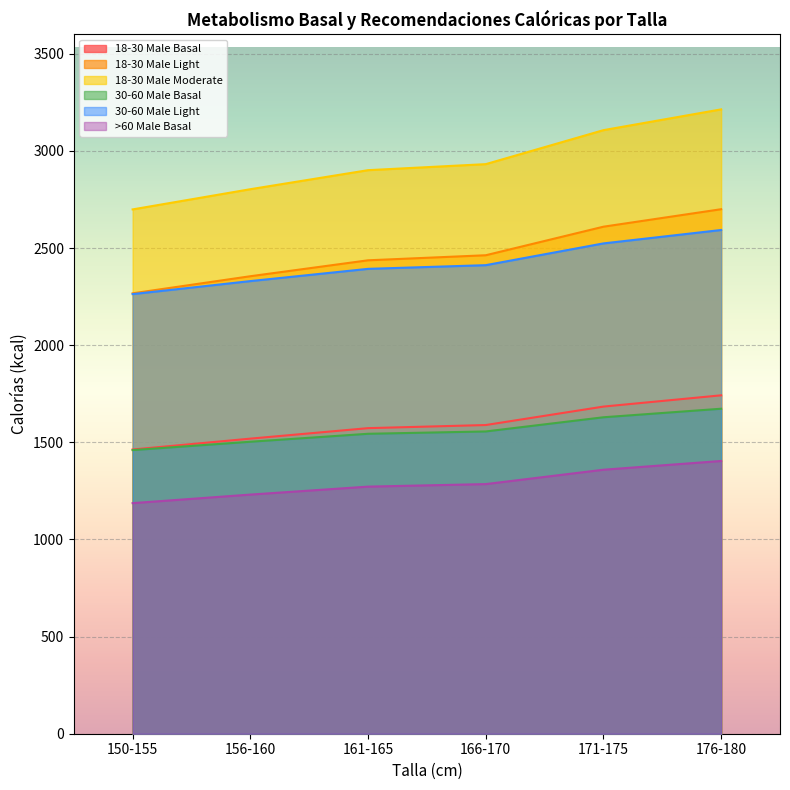

True or false: >60 Male Basal has more than 2 interior local peaks.

False